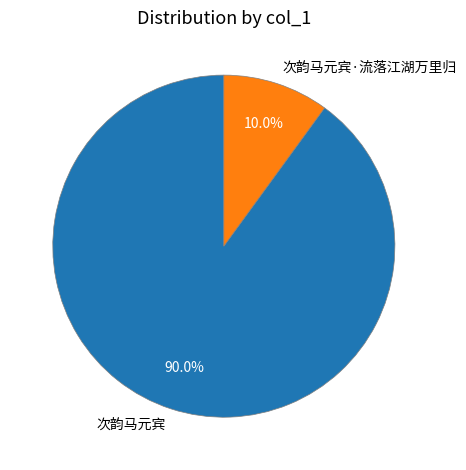

The 次韵马元宾 slice represents 84% of the pie. True or false?

False